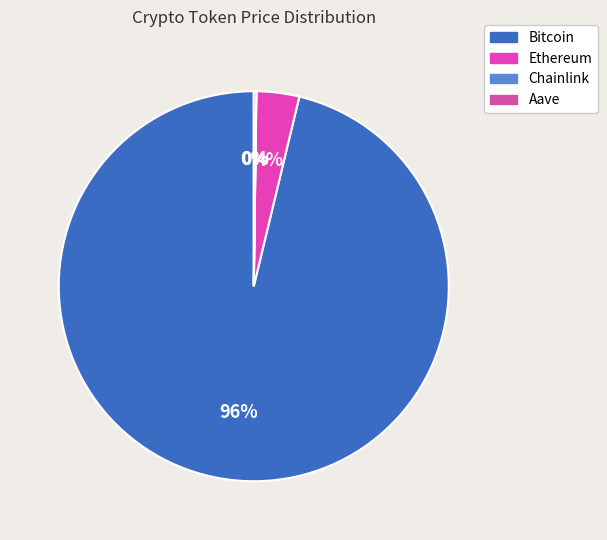

What is the majority slice?

Bitcoin